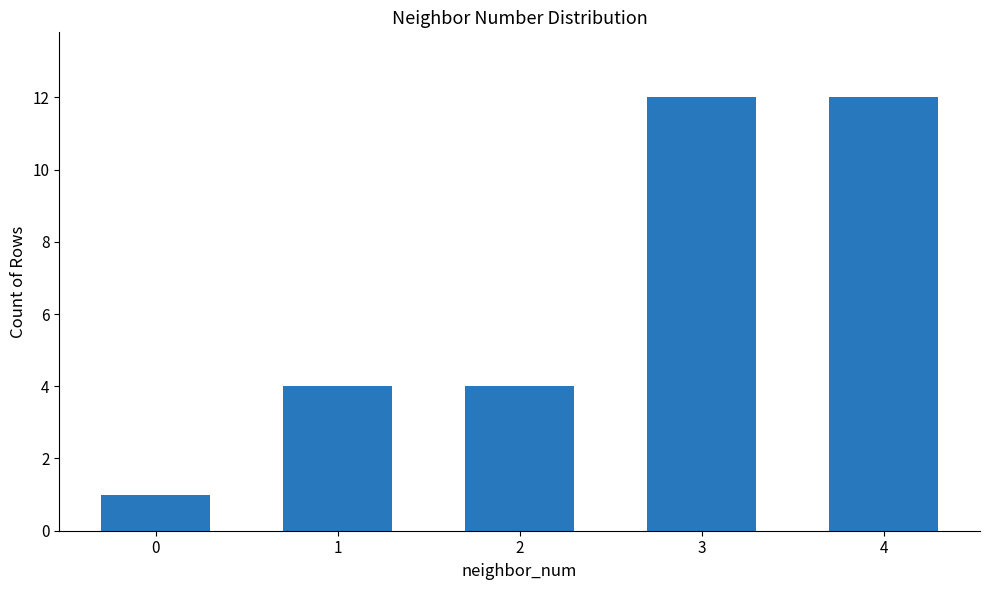

Approximately how many times larger is the value at 4 compared to 1?

3.0